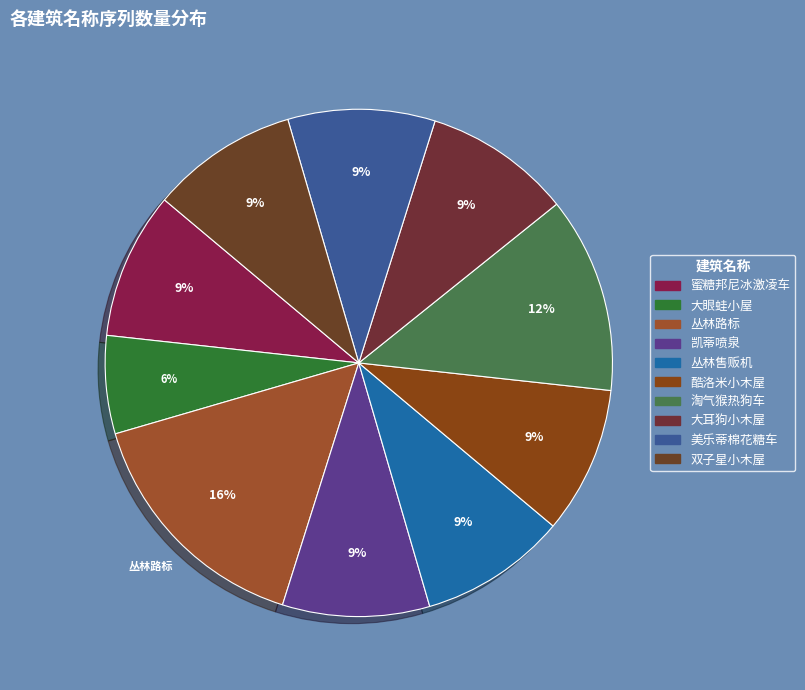

Approximately how many times larger is the value at 美乐蒂棉花糖车 compared to 双子星小木屋?

1.0